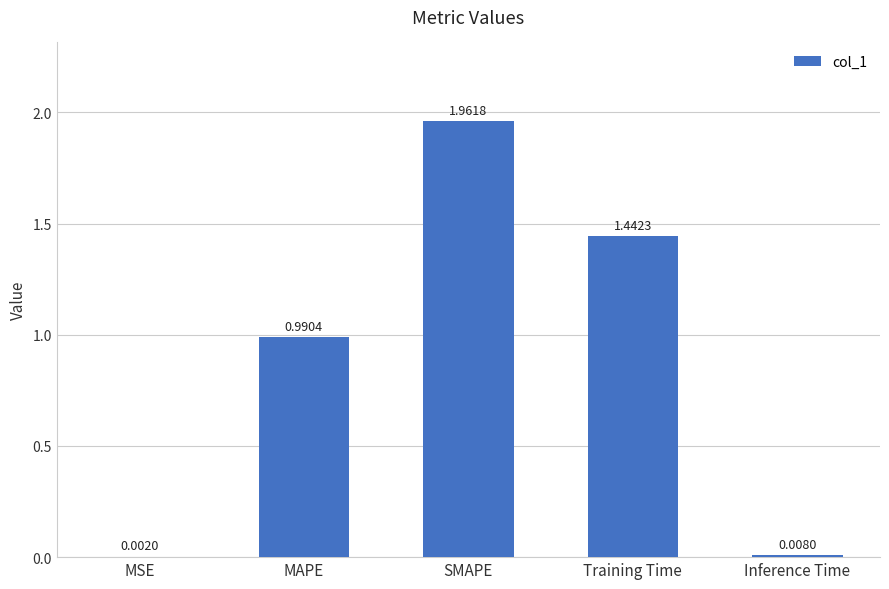

Between Training Time and MSE, which is larger?

Training Time